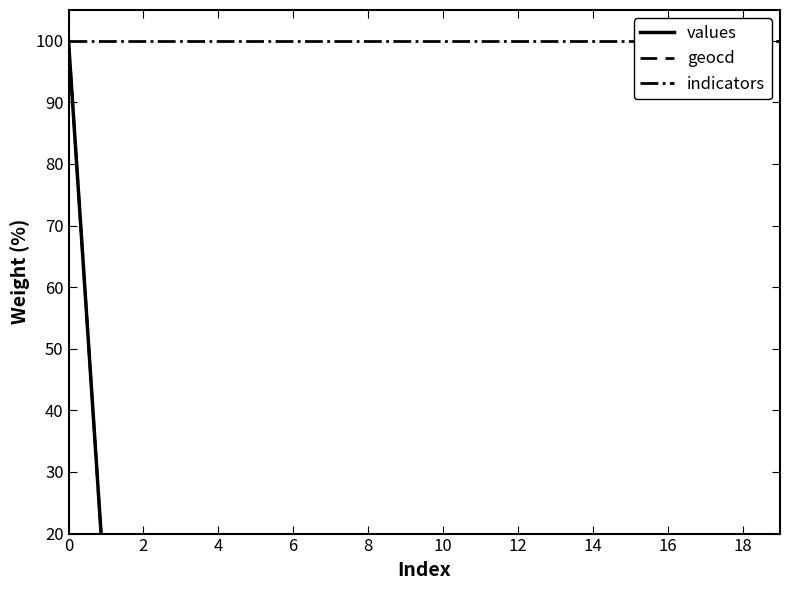

How many positive values does the values series have?

19